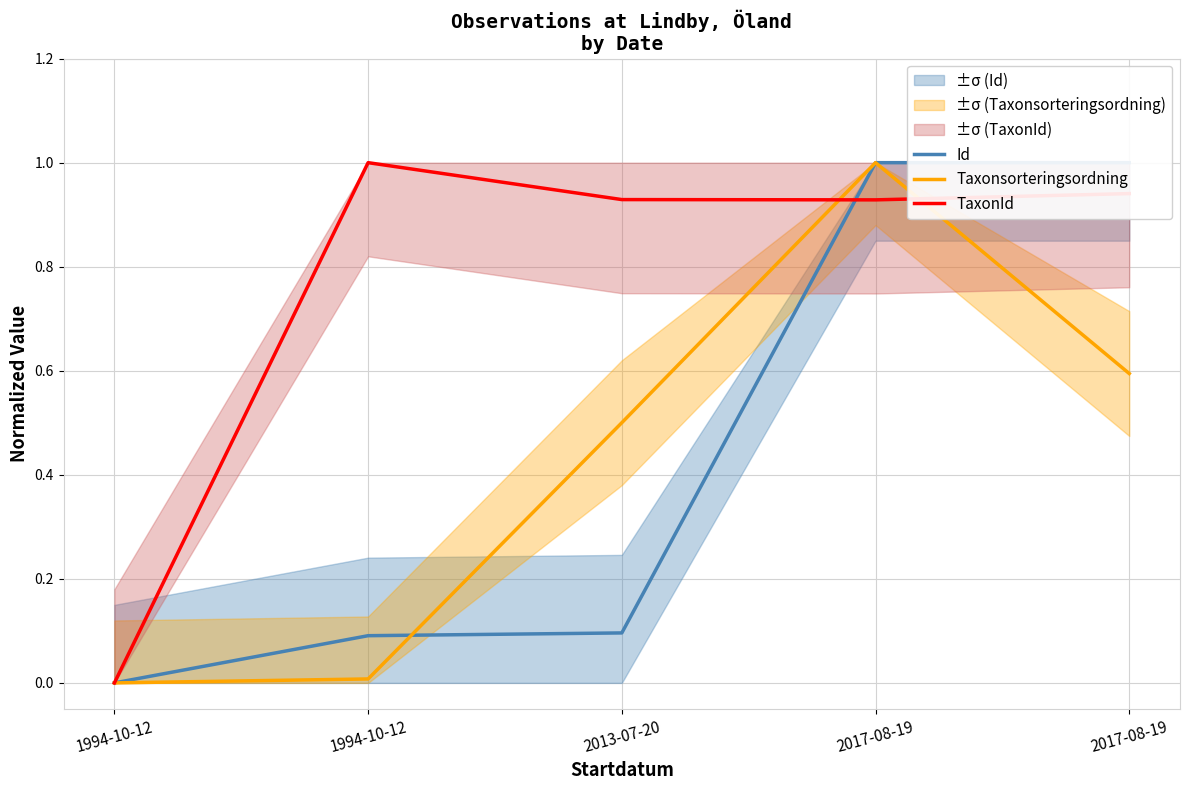

True or false: TaxonId and Taxonsorteringsordning cross at least once.

True